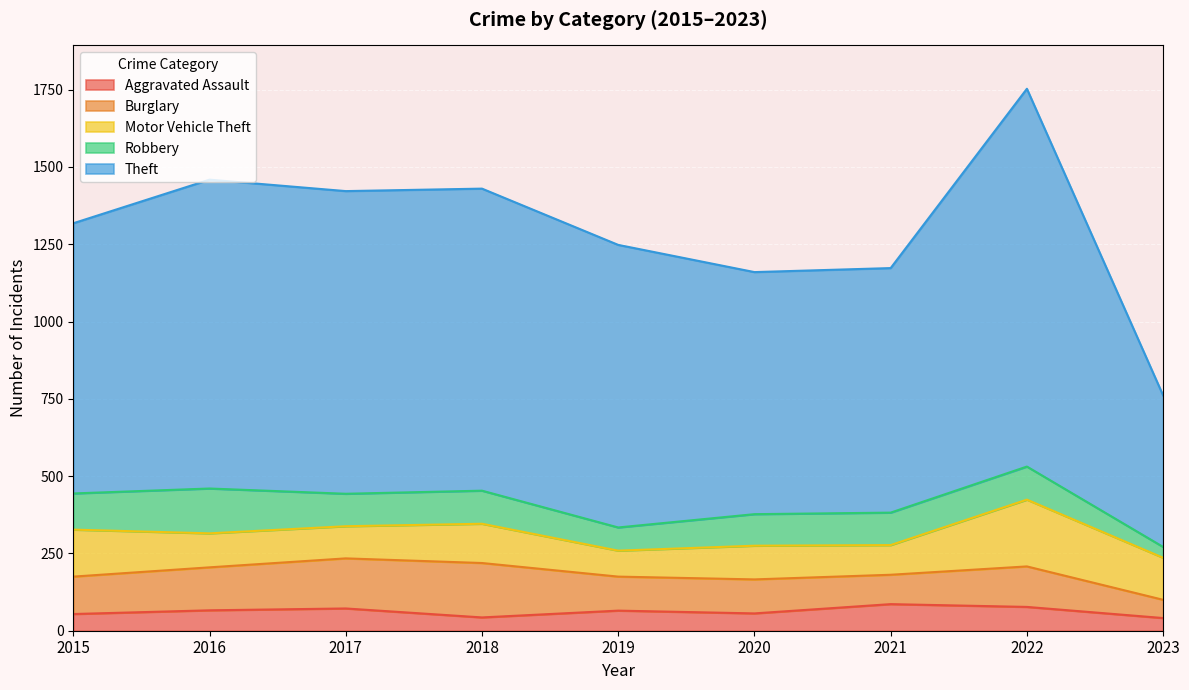

Which category has the highest value in the Robbery series?

2016